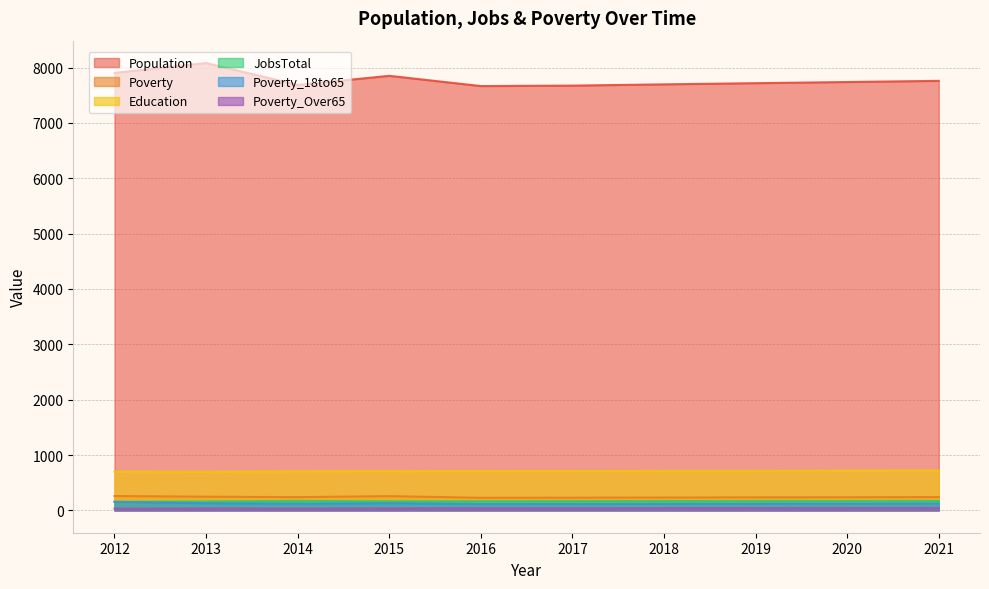

True or false: Poverty_18to65 and Education cross at least once.

False